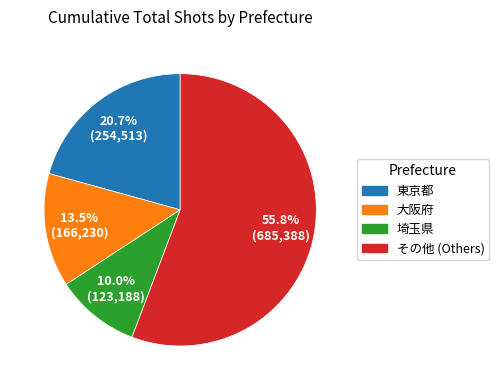

Count the number of slices in the pie.

4